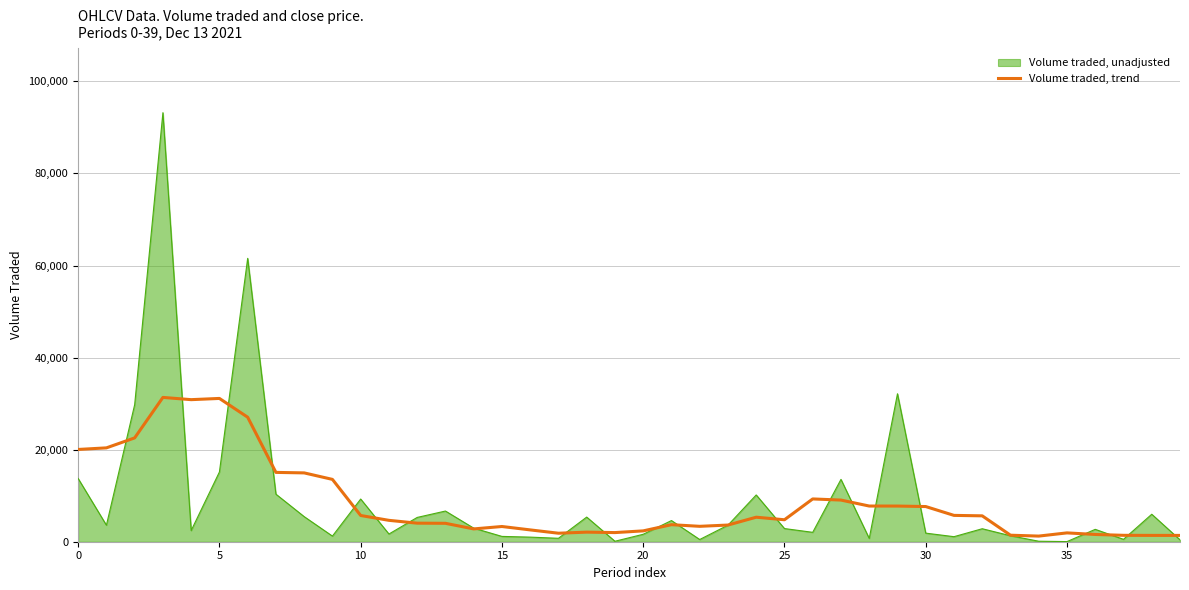

Rank the series by their average value, from highest to lowest.

Volume traded, unadjusted, Volume traded, trend